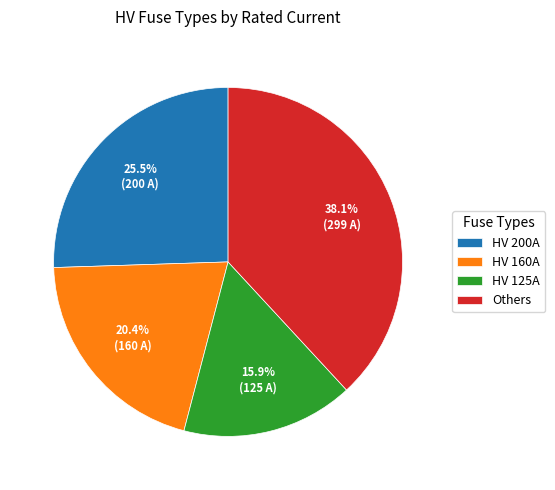

What is the ratio of the value at Others to the value at HV 160A?

1.9